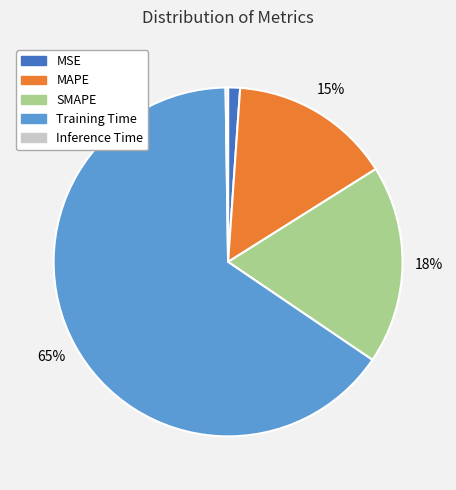

To the nearest percent, what is the combined percentage of SMAPE and MAPE?

33%